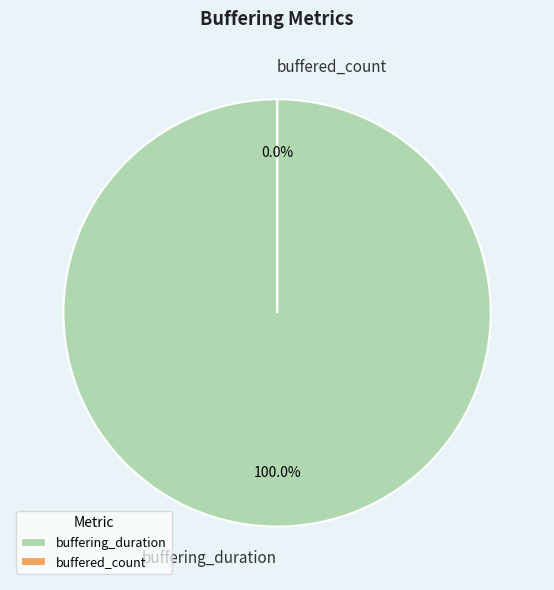

Which has a higher value, buffered_count or buffering_duration?

buffering_duration